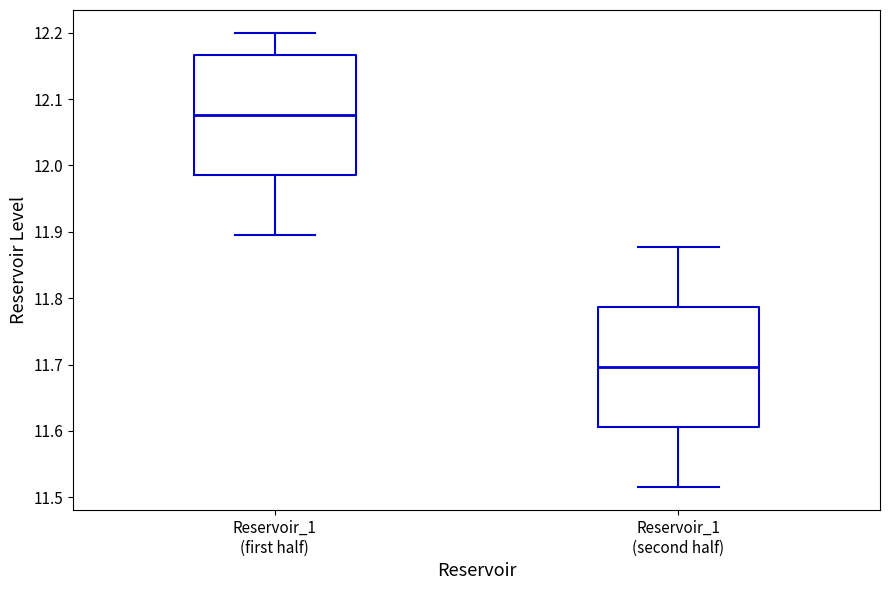

Which box has the lowest median line?

Reservoir_1 (second half)